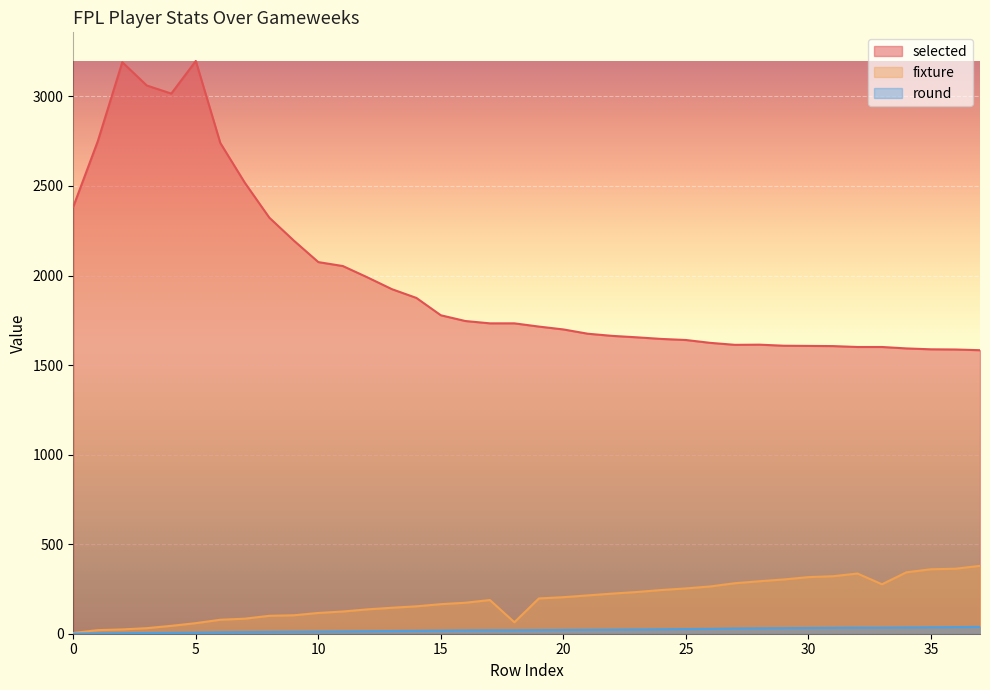

What is the total value across all series at 20?

1924